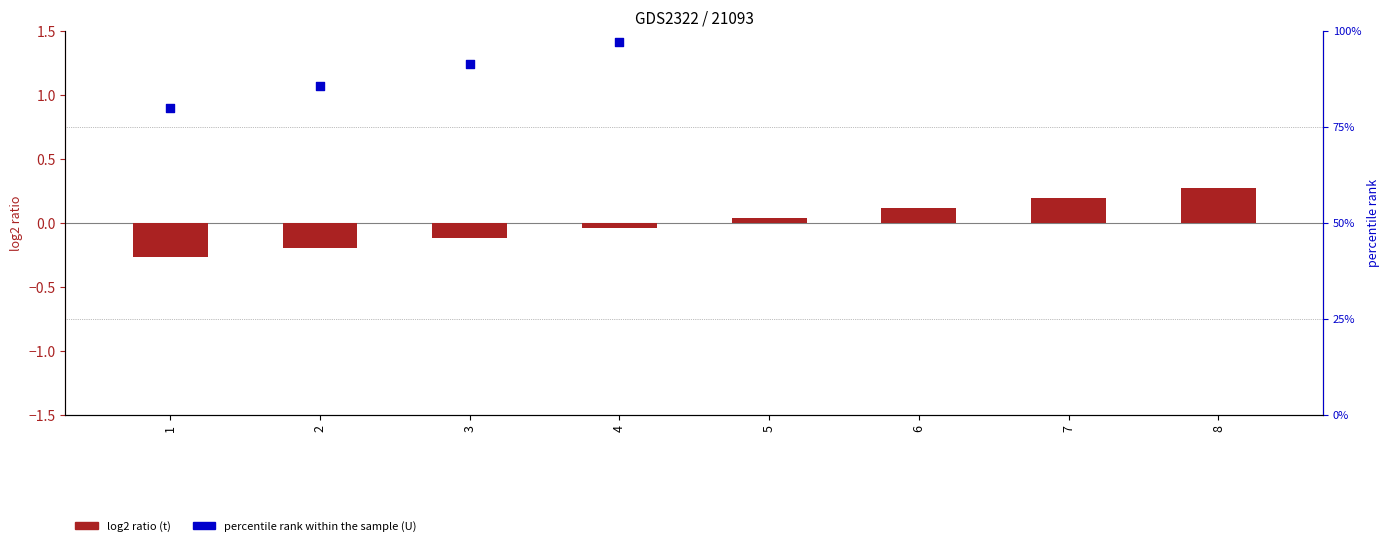

Which series contains the highest Y value?

percentile rank within the sample (U)